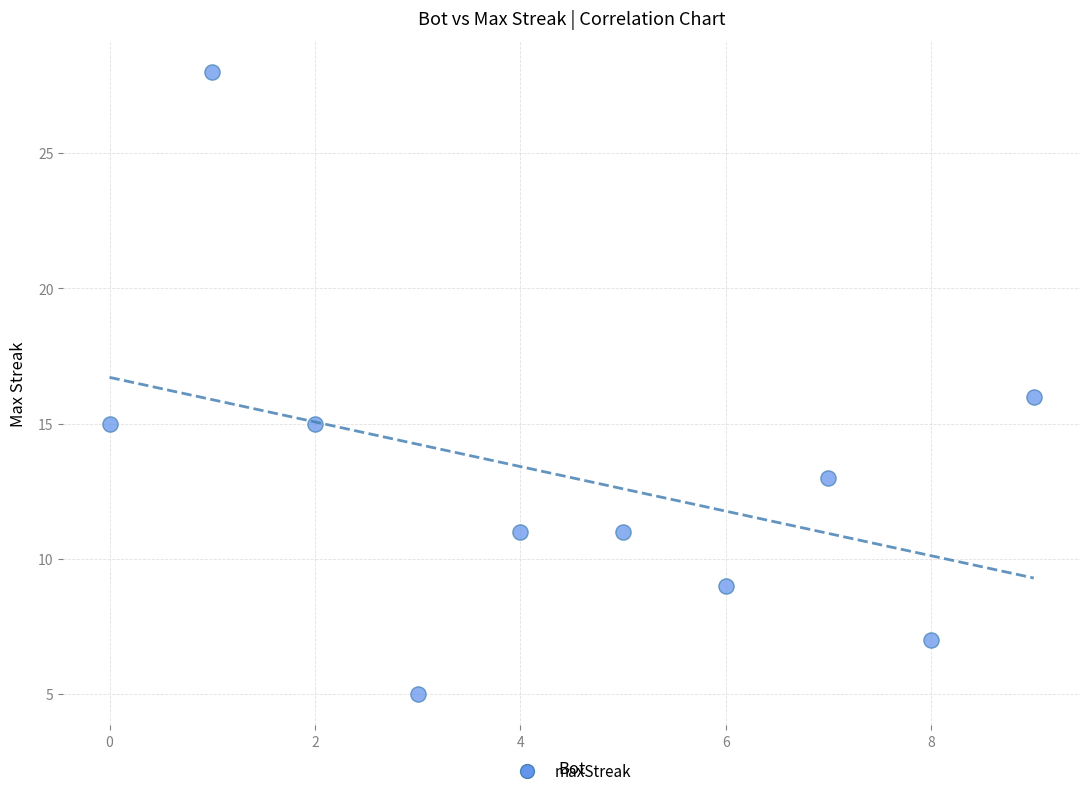

What is the average Y value?

13